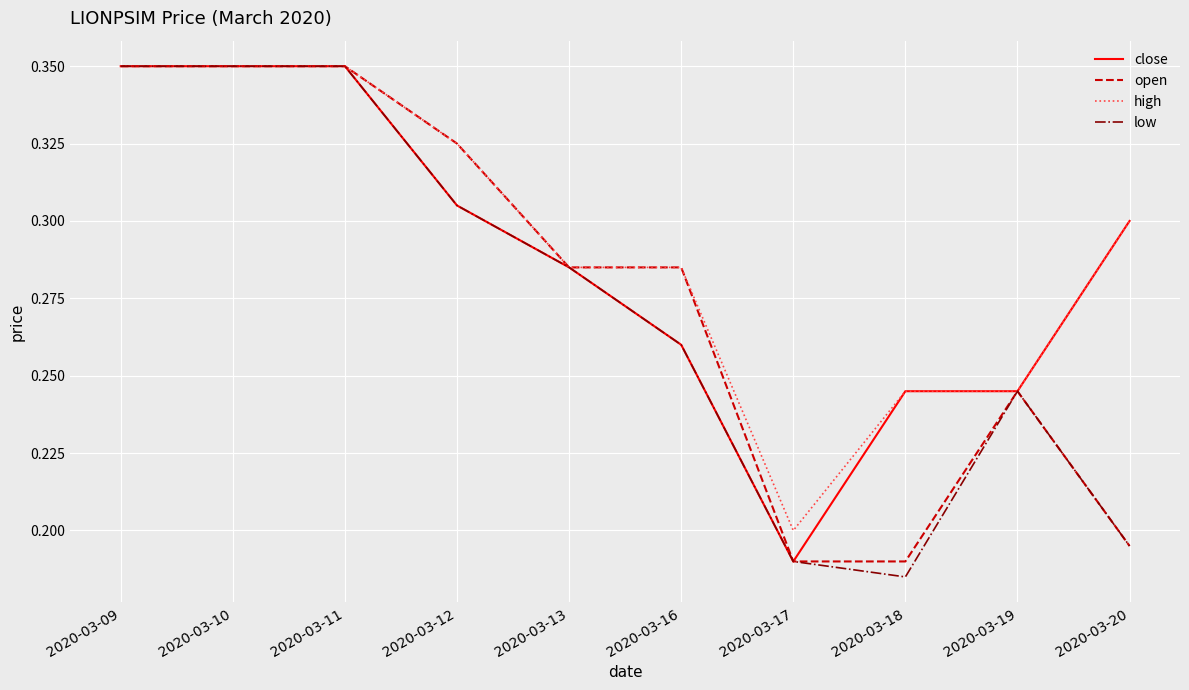

What is the total value across all series at 2020-03-09?

1.4